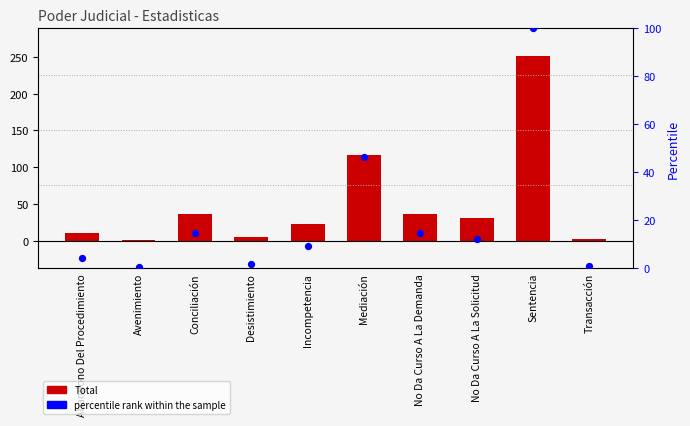

Which series has the largest Y range (max minus min)?

Total